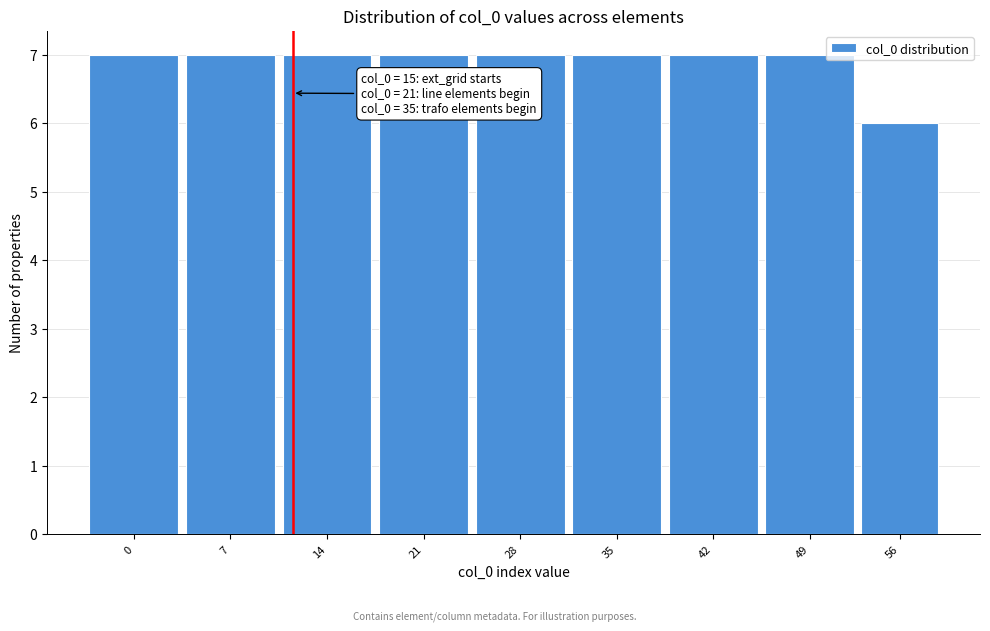

Reading left to right, transcribe all the data shown in this chart.

7	7	7	7	7	7	7	7	6